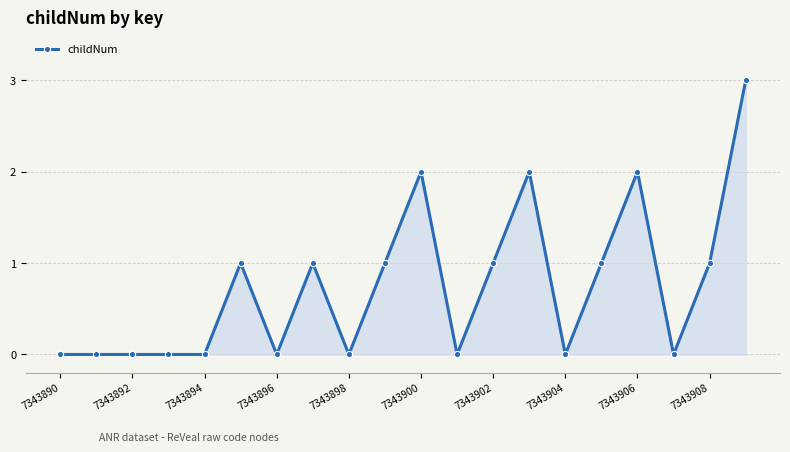

How many distinct data groups are displayed?

1